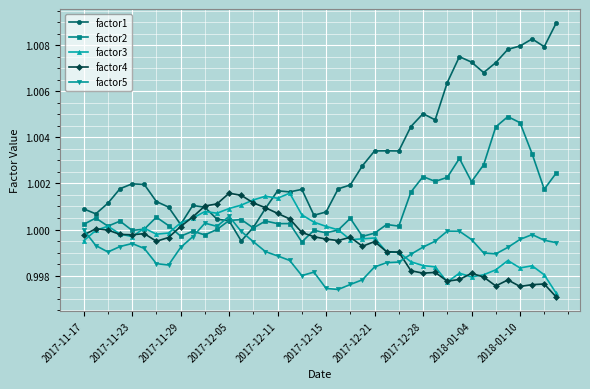

How many lines are shown in the chart?

5